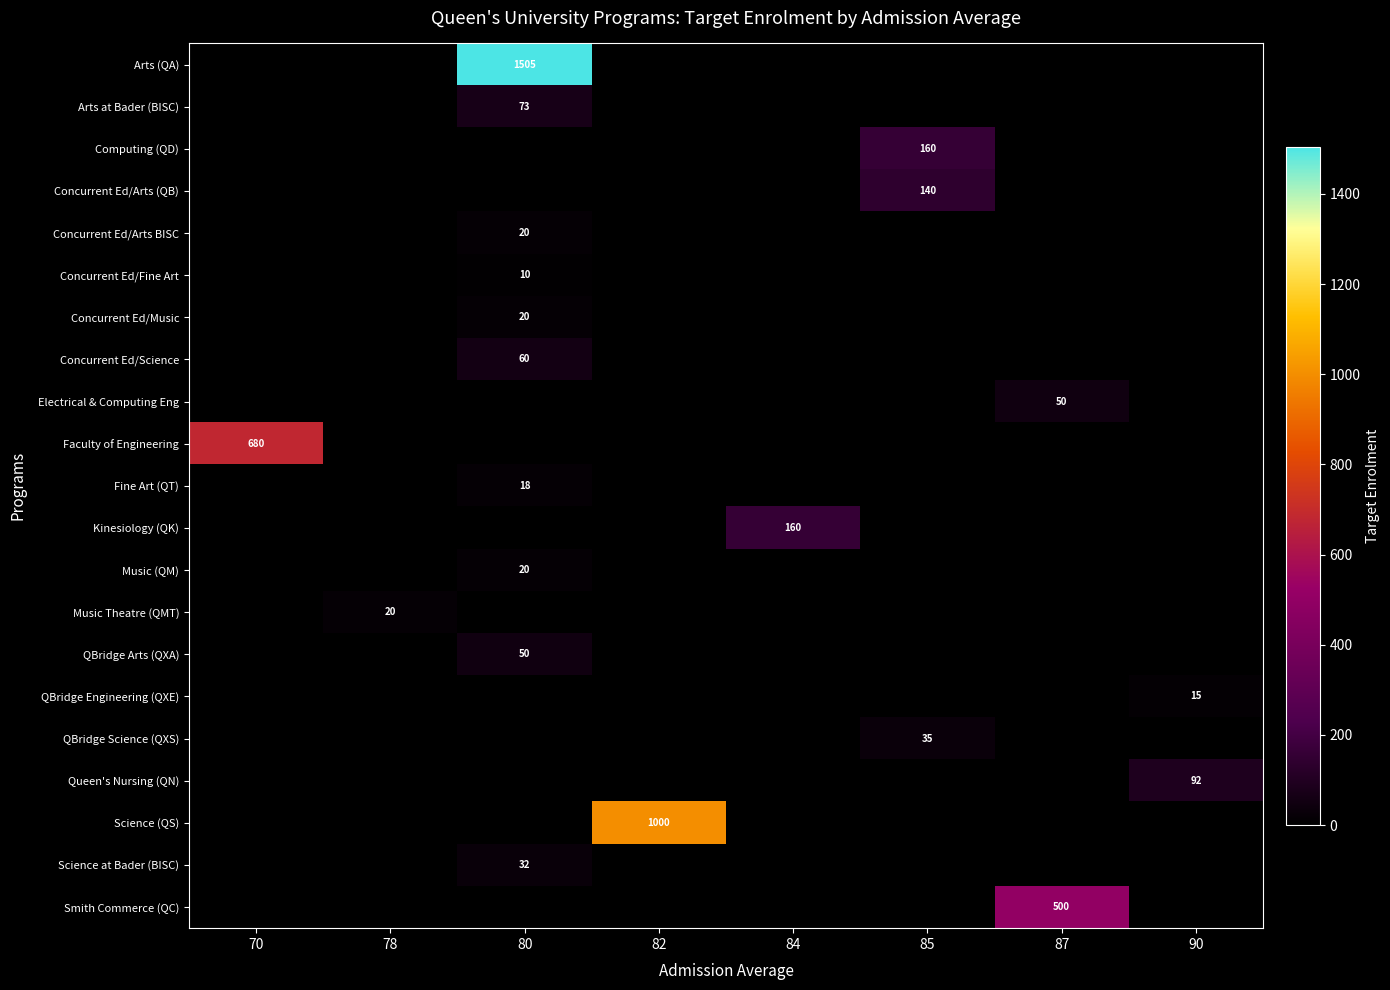

Is it true that Electrical & Computing Eng equals 85 at 87?

False